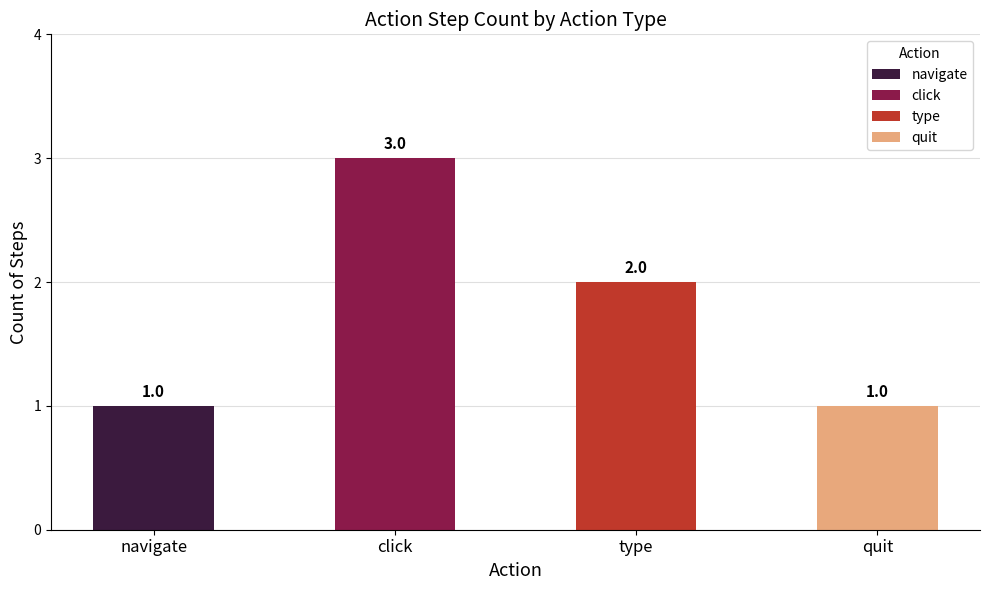

Which category has the highest value across all series?

click